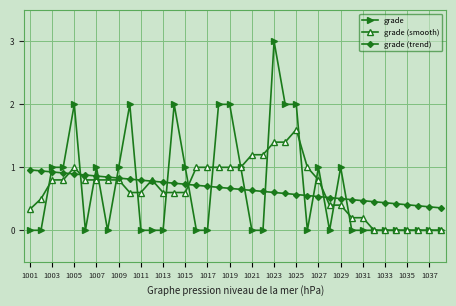

Which series ends up on top after the final intersection of grade (smooth) and grade (trend)?

grade (trend)